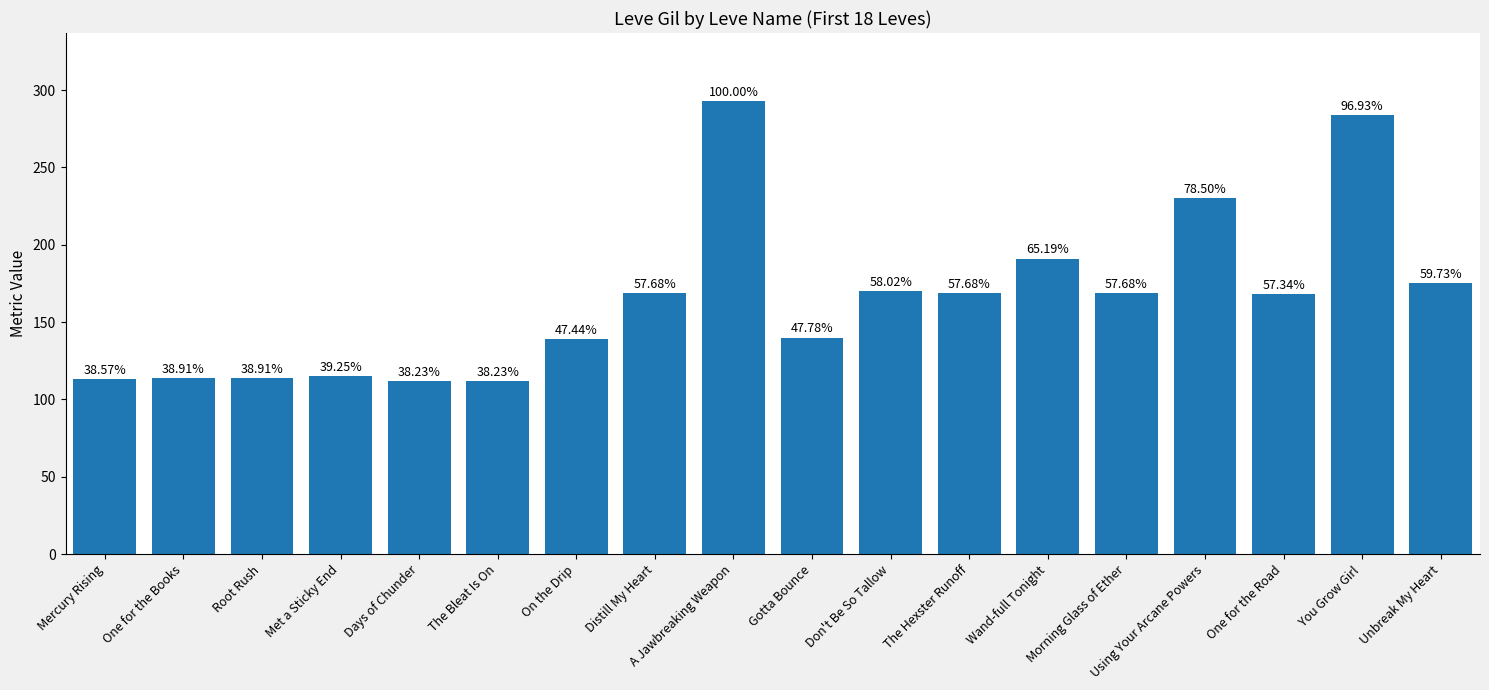

At which category does the chart reach its peak across all series?

A Jawbreaking Weapon